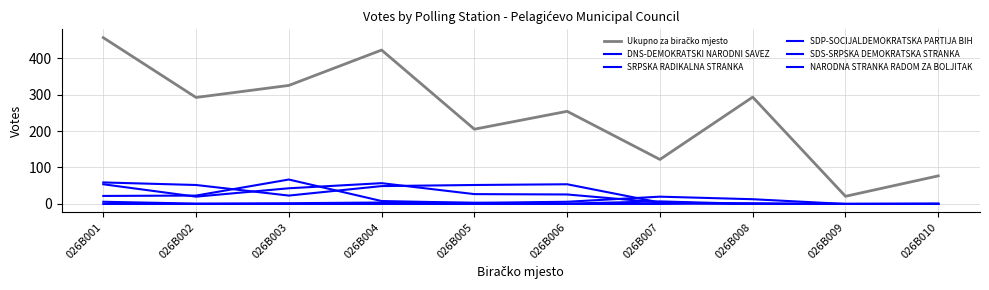

True or false: SRPSKA RADIKALNA STRANKA and DNS-DEMOKRATSKI NARODNI SAVEZ cross at least once.

True